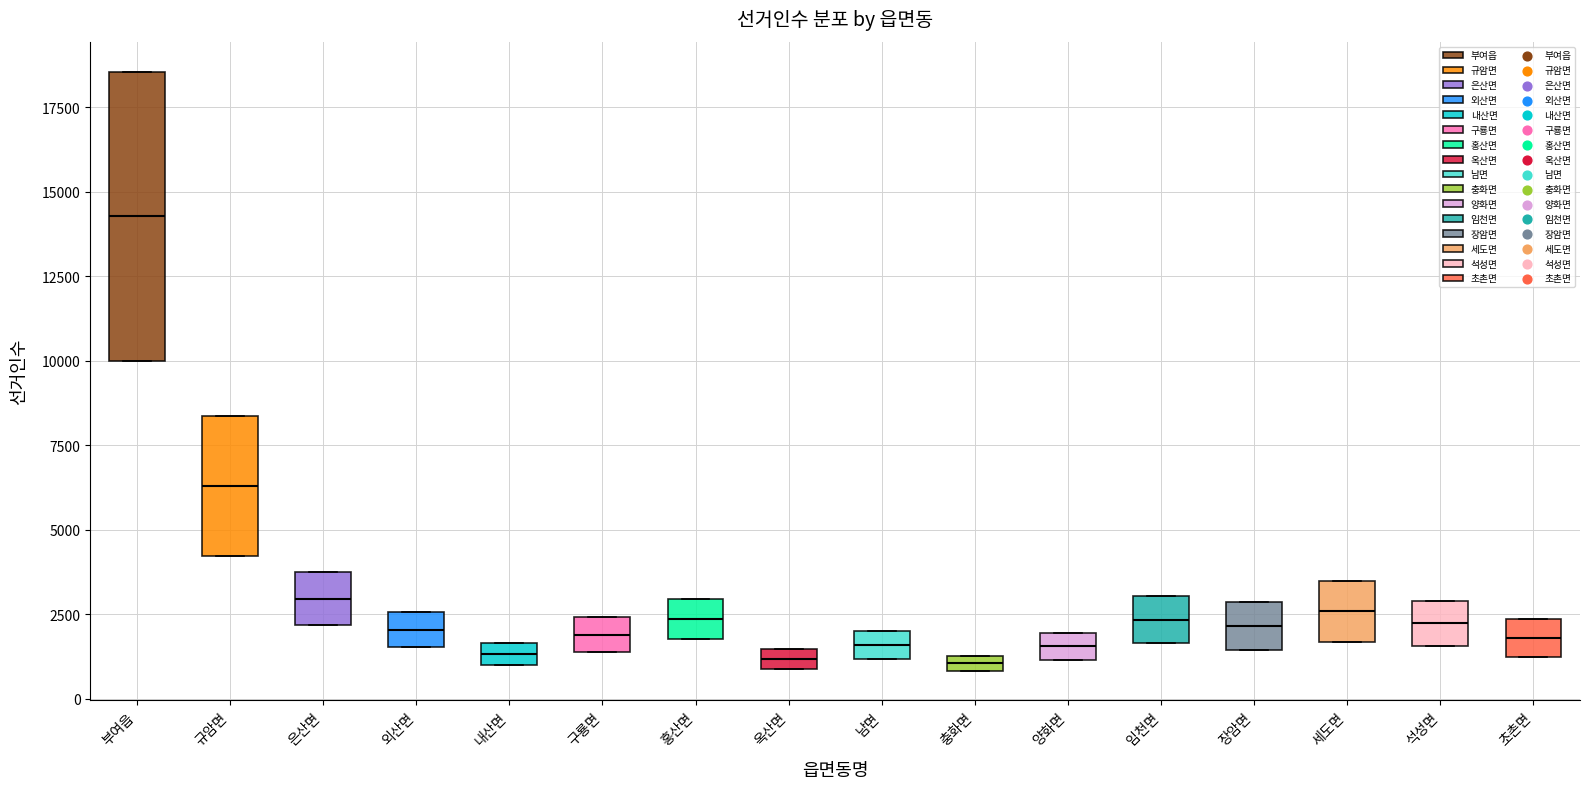

Where does the median line of the box for 초촌면 sit on the y-axis? The values are not printed on the chart, so give them approximately, as read against the axis.

2000